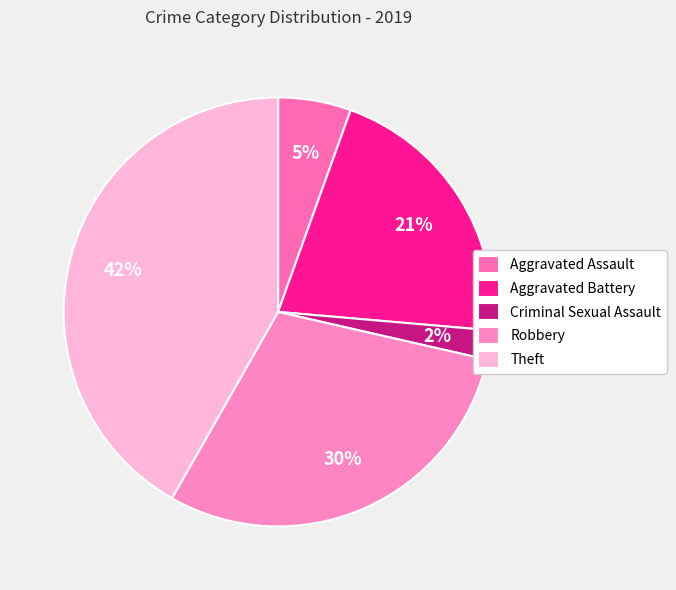

Does Aggravated Battery account for over 50% of the chart?

No